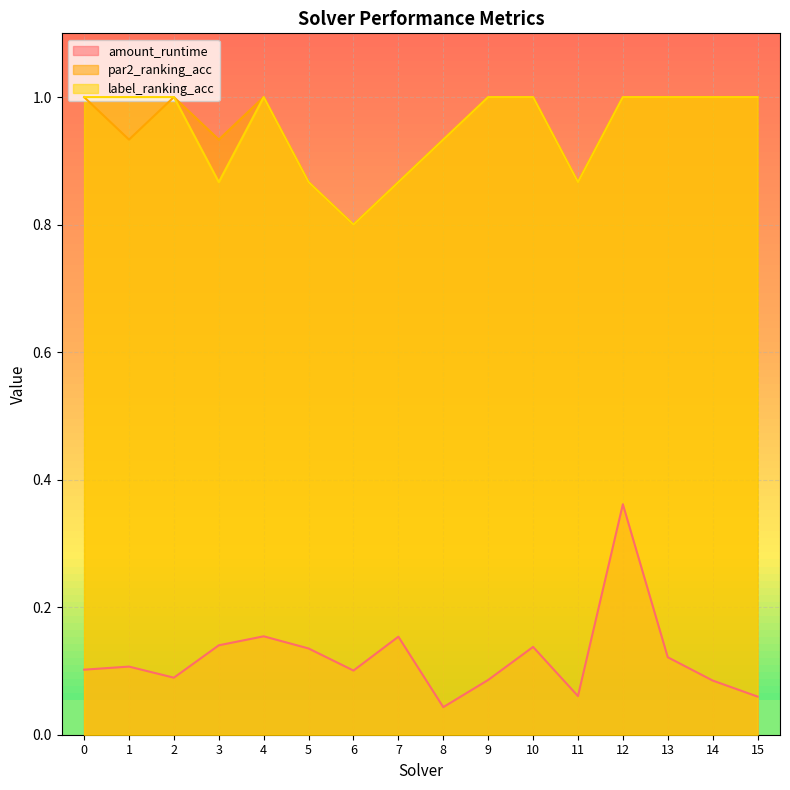

Where is the first local minimum for label_ranking_acc?

3